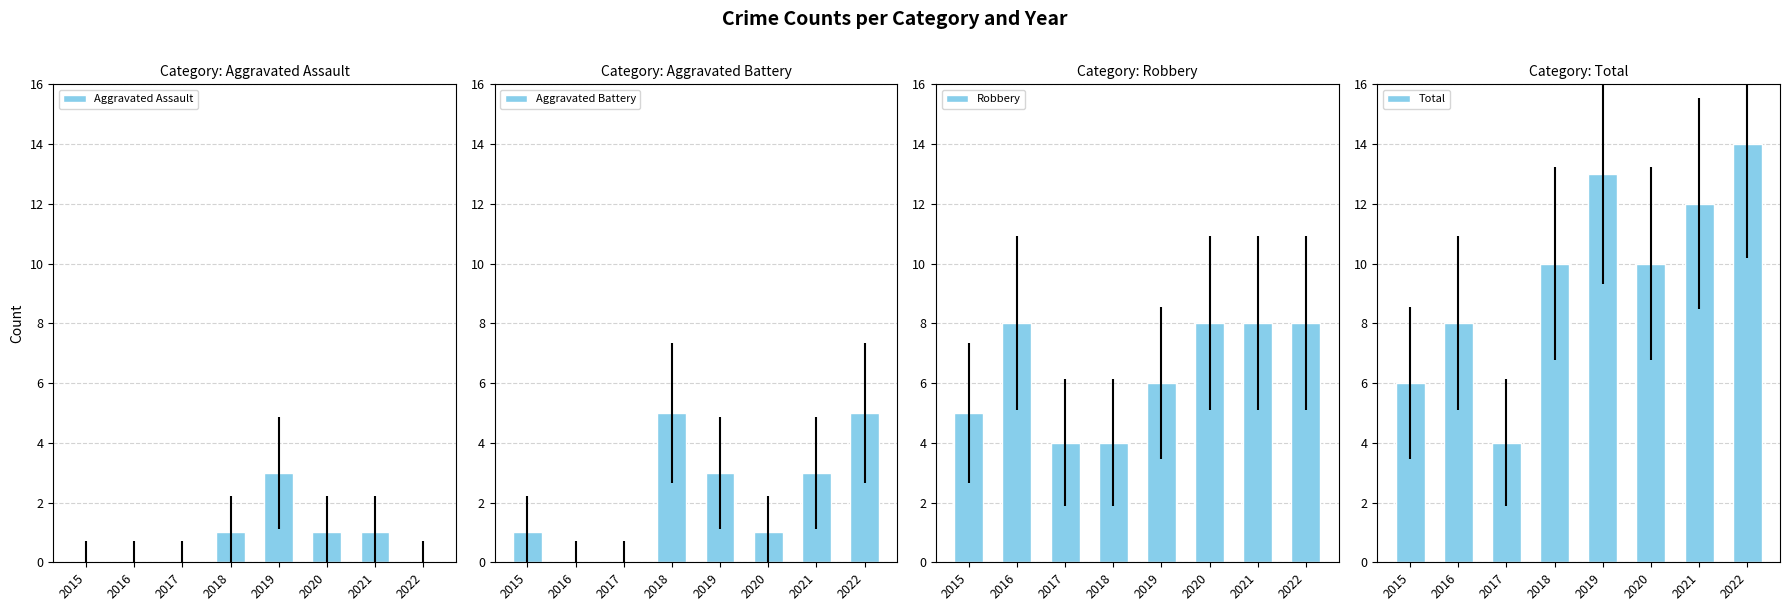

What is the value of the Robbery bar at the 3rd from the left?

4